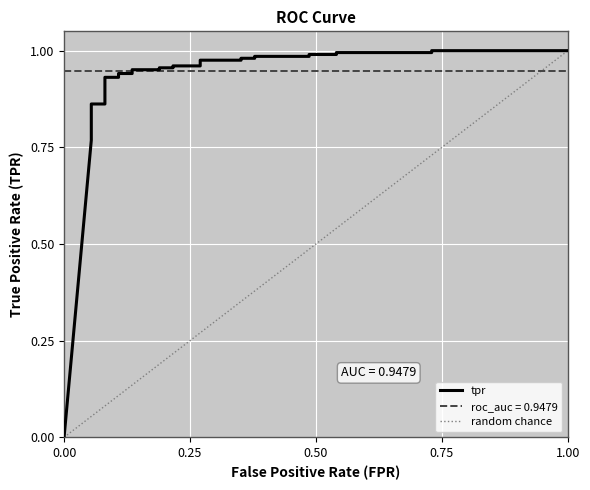

What is the sum of all values?

26.3